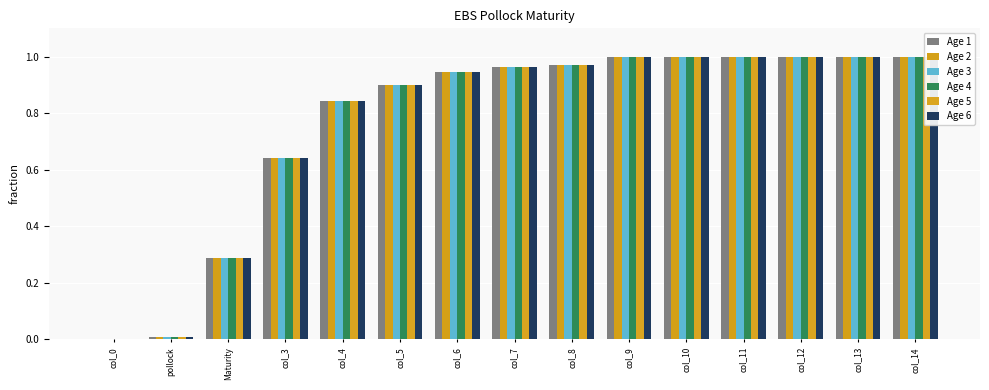

What is the difference between the maximum and minimum values in the Age 4 series?

1.0